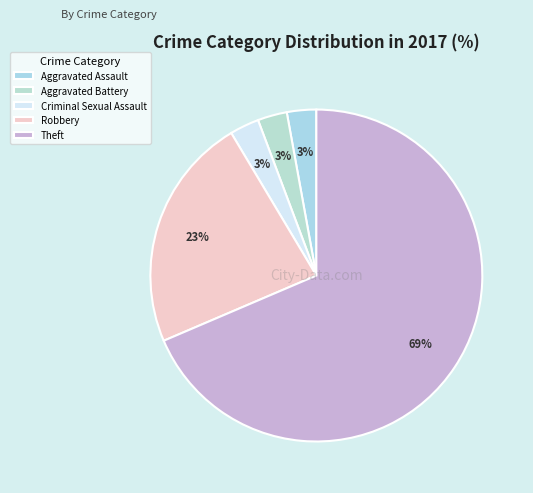

What percentage is the Aggravated Assault slice, to the nearest percent?

3%